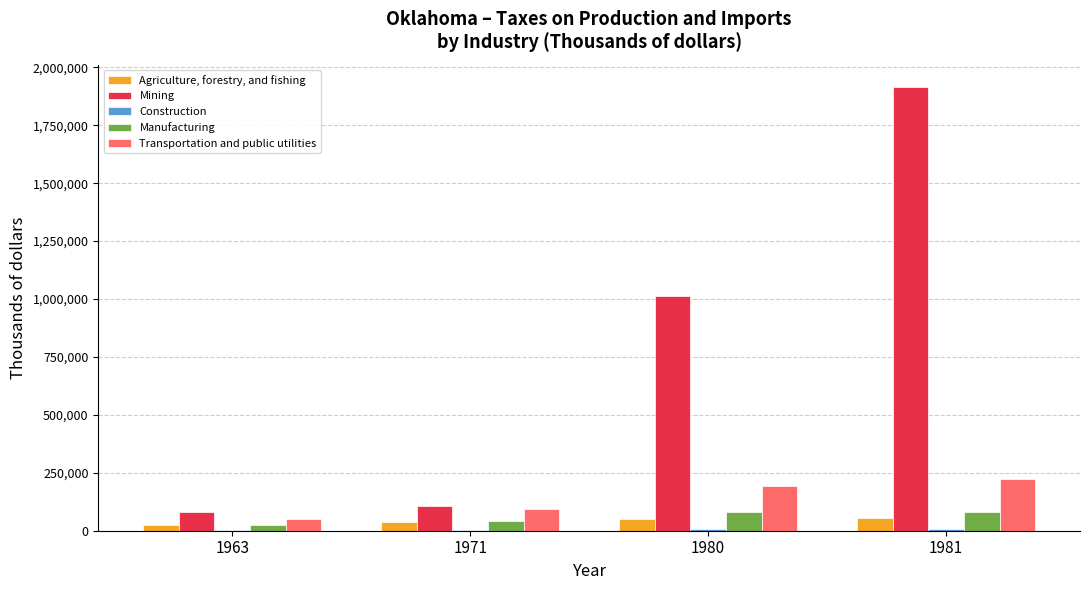

What is the highest value of the Agriculture, forestry, and fishing series?

56611